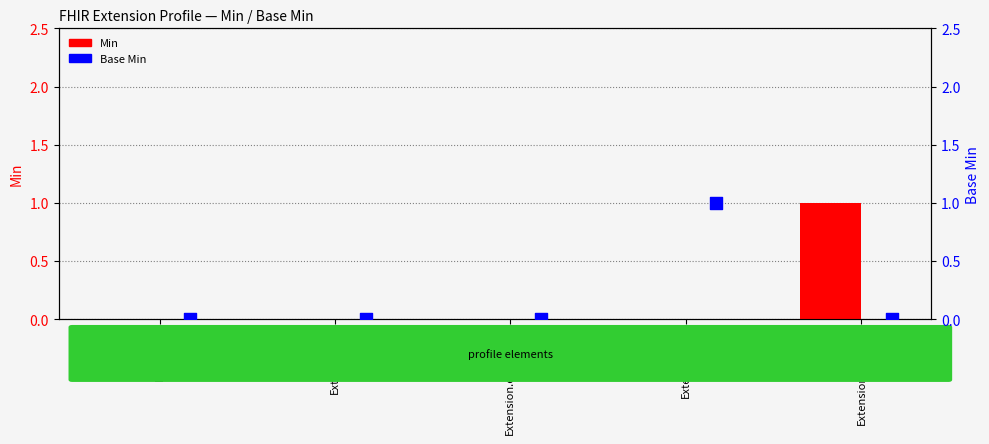

What is the total value across all series at Extension.value[x]?

1